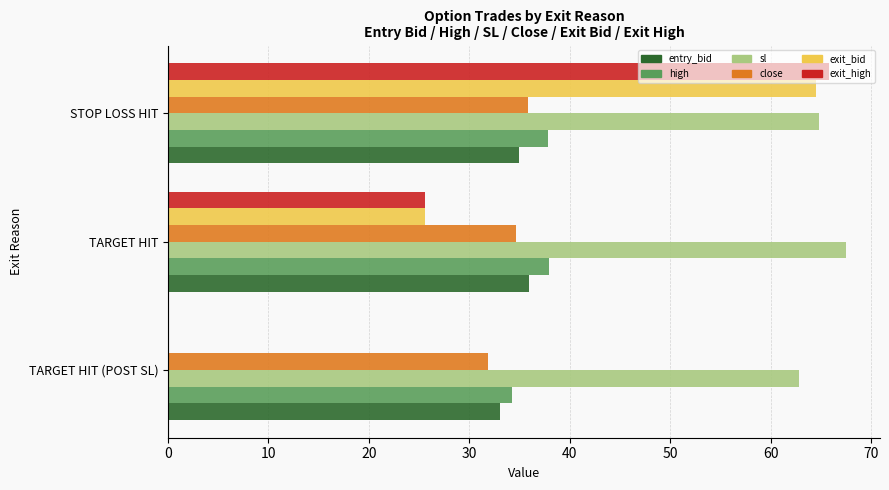

How many categories are shown in the chart?

3